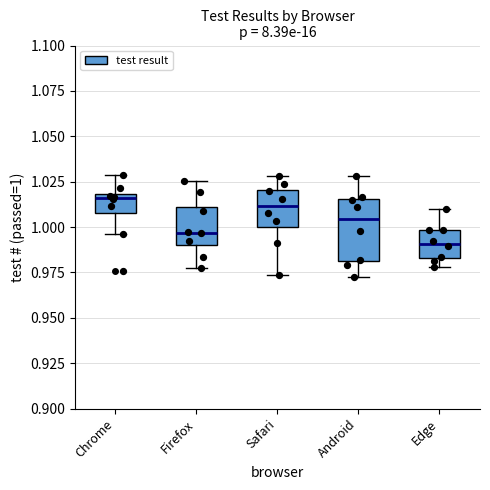

Reading left to right, read every box against the y-axis: the position of its median line, the range the box covers, and the ends of its whiskers. The values are not printed on the chart, so give them approximately, as read against the axis.

Chrome: median 1.015, box 1.010 to 1.020, whiskers 0.995 to 1.030
Firefox: median 0.995, box 0.990 to 1.010, whiskers 0.980 to 1.025
Safari: median 1.010, box 1.000 to 1.020, whiskers 0.975 to 1.030
Android: median 1.005, box 0.980 to 1.015, whiskers 0.975 to 1.030
Edge: median 0.990, box 0.985 to 1.000, whiskers 0.980 to 1.010